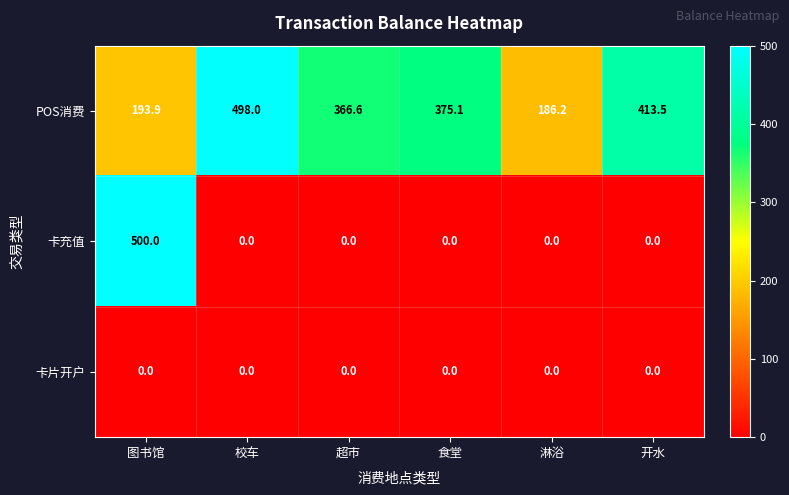

Reading right to left, what are all the values shown in this chart?

POS消费: 开水=413.5	淋浴=186.2	食堂=375.1	超市=366.6	校车=498.0	图书馆=193.9
卡充值: 开水=0.0	淋浴=0.0	食堂=0.0	超市=0.0	校车=0.0	图书馆=500.0
卡片开户: 开水=0.0	淋浴=0.0	食堂=0.0	超市=0.0	校车=0.0	图书馆=0.0